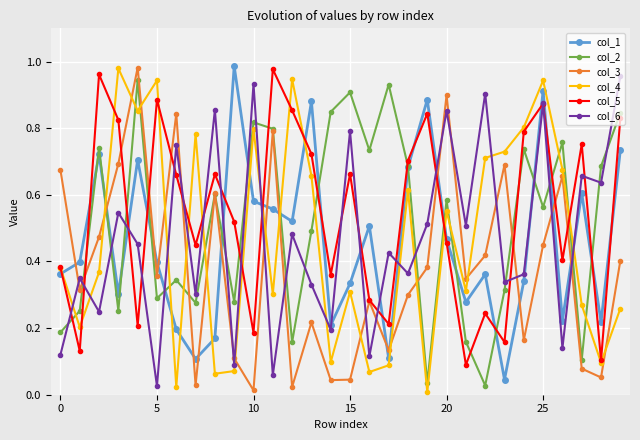

Which series ends up on top after the final intersection of col_4 and col_2?

col_2